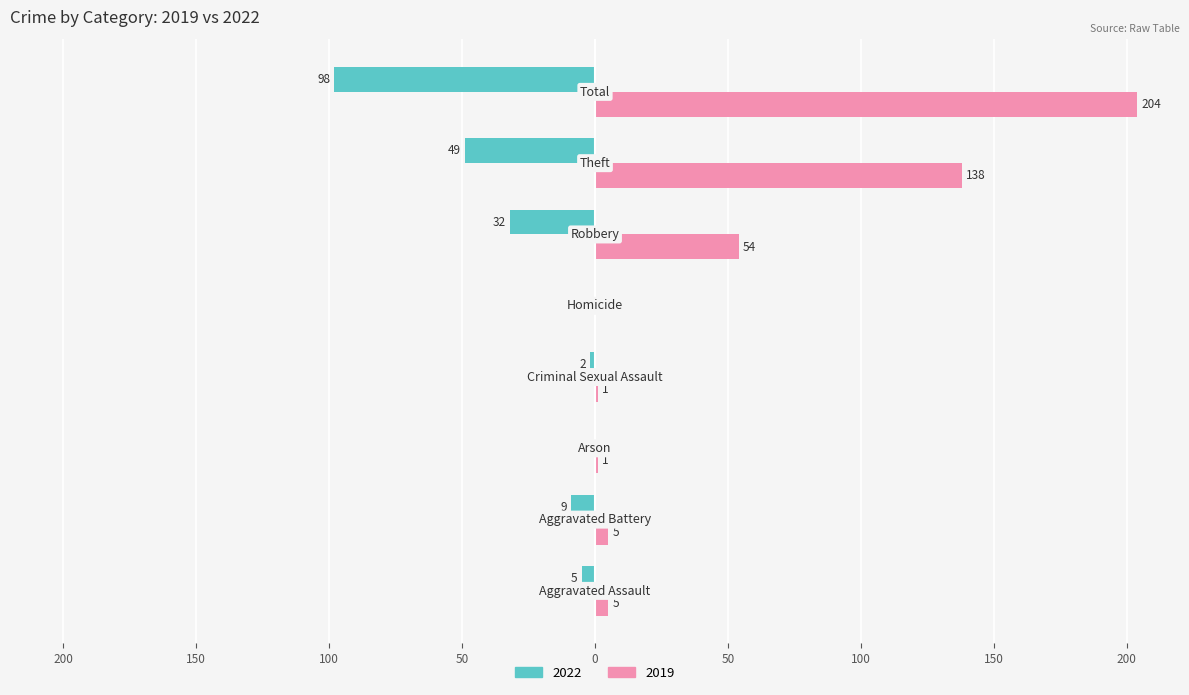

What are all the series names shown in the legend?

2022, 2019